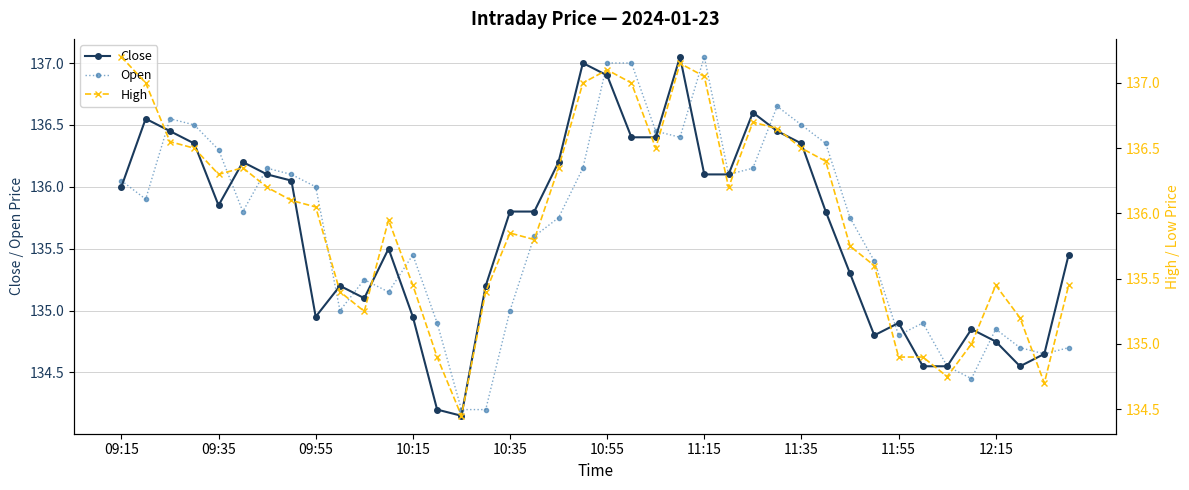

What is the value of the Close point at the 24th from the left?

137.1